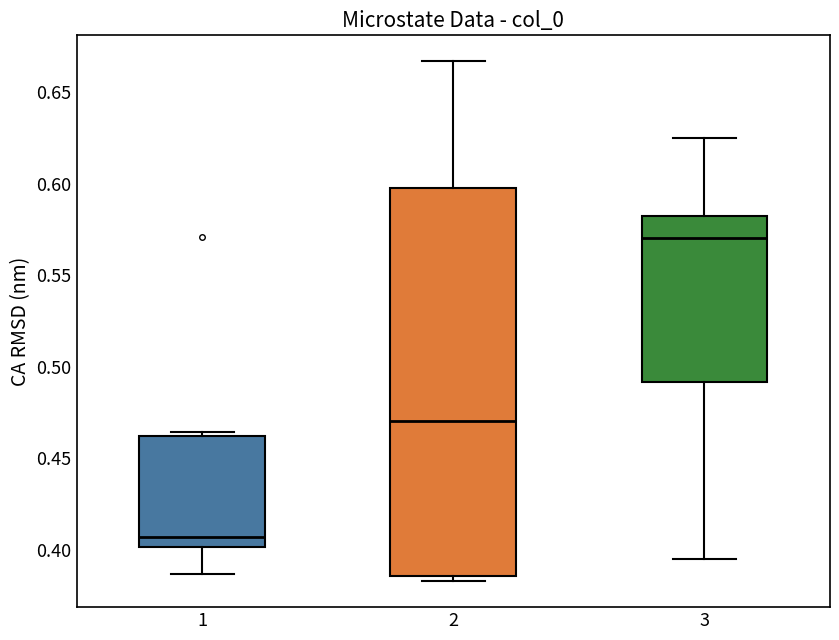

Comparing the boxes themselves (not the whiskers), which one is the tallest?

2